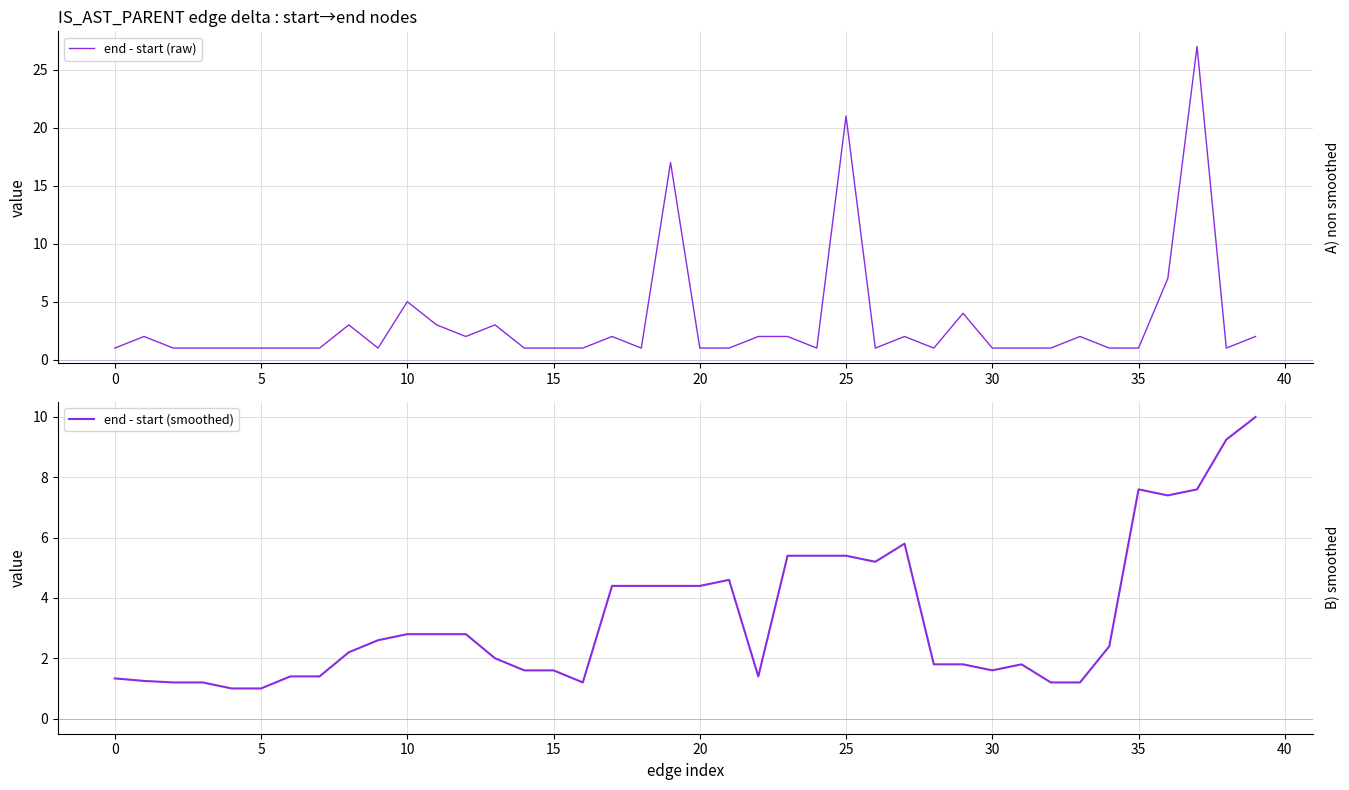

Read the end - start (smoothed) value at 10.

2.8